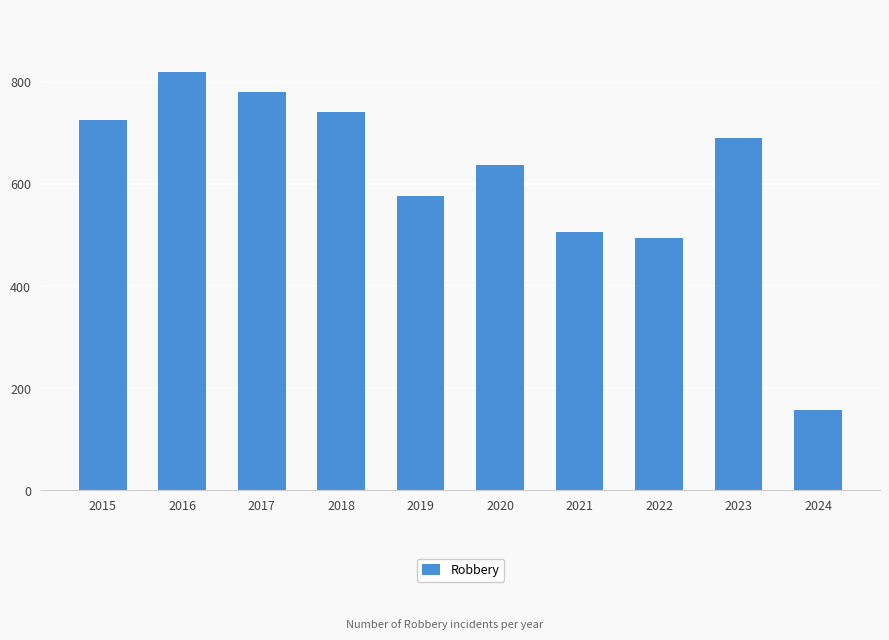

List the labels in order of value, largest first.

2016, 2017, 2018, 2015, 2023, 2020, 2019, 2021, 2022, 2024